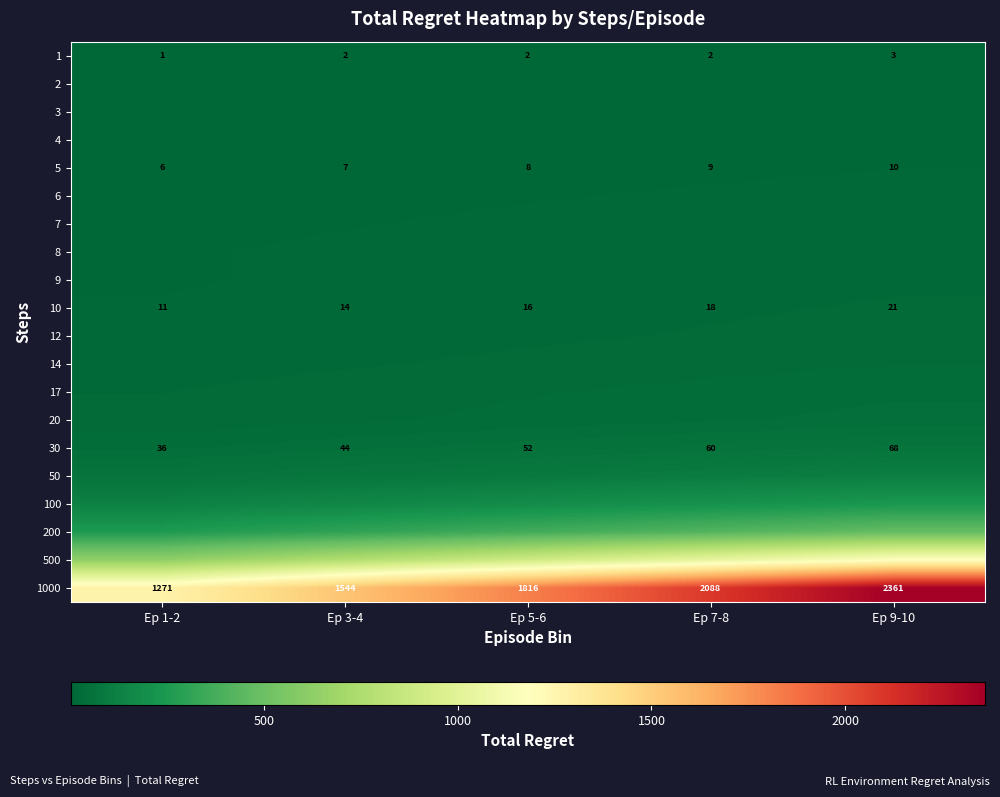

Rank the categories by 30 value from lowest to highest.

Ep 1-2, Ep 3-4, Ep 5-6, Ep 7-8, Ep 9-10